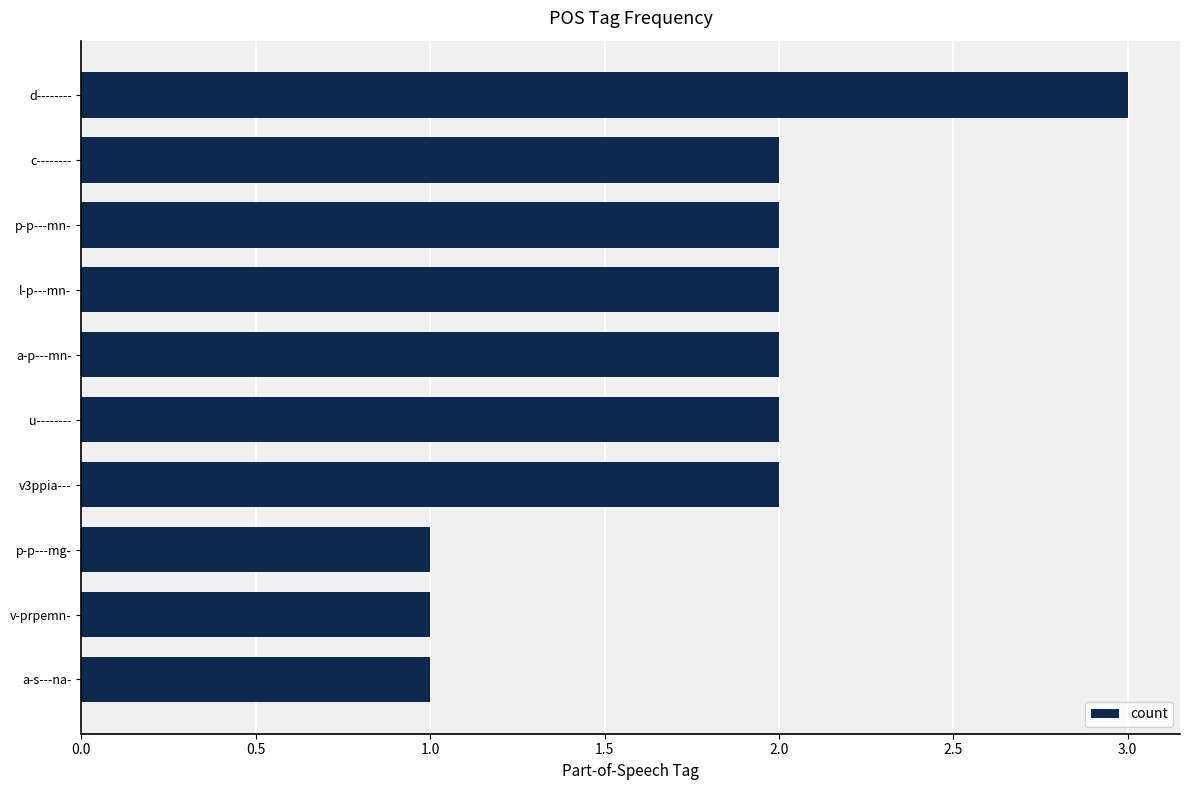

The value at c-------- is 2. True or false?

True